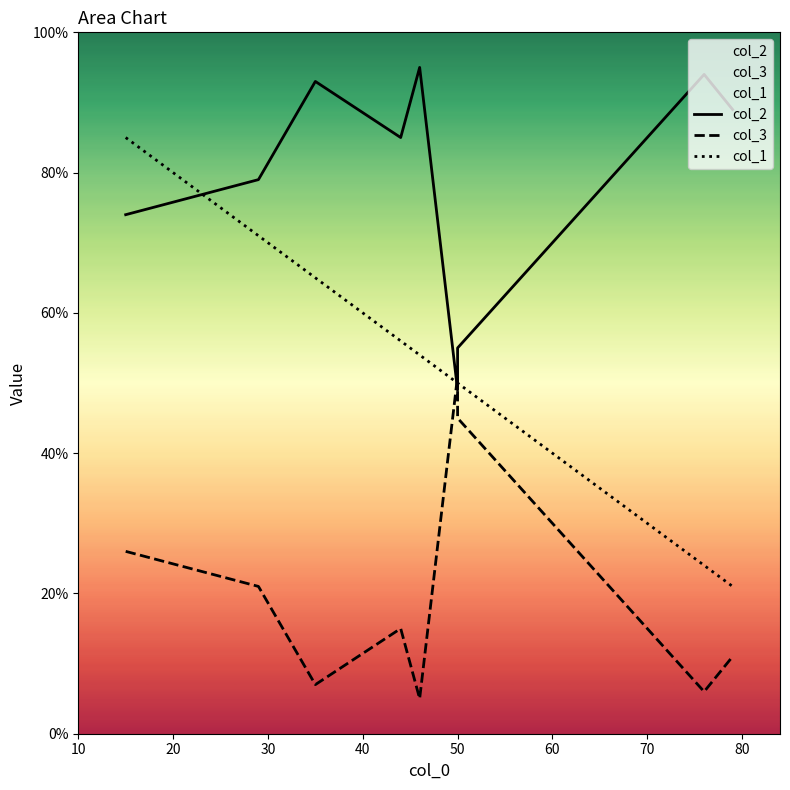

What is the maximum value for col_3?

51